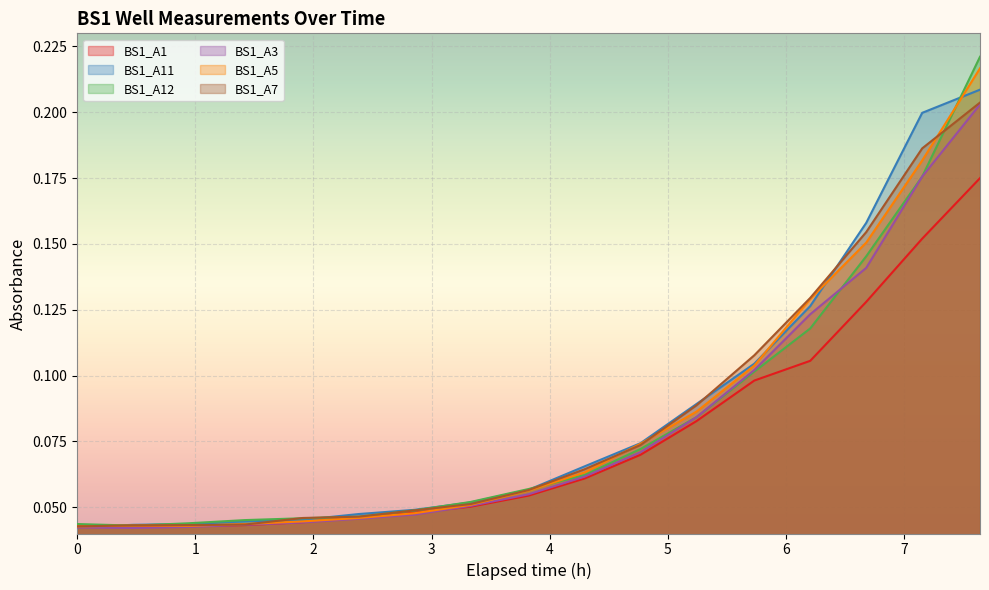

What is the total value across all series at 4.769166666666667?

0.4